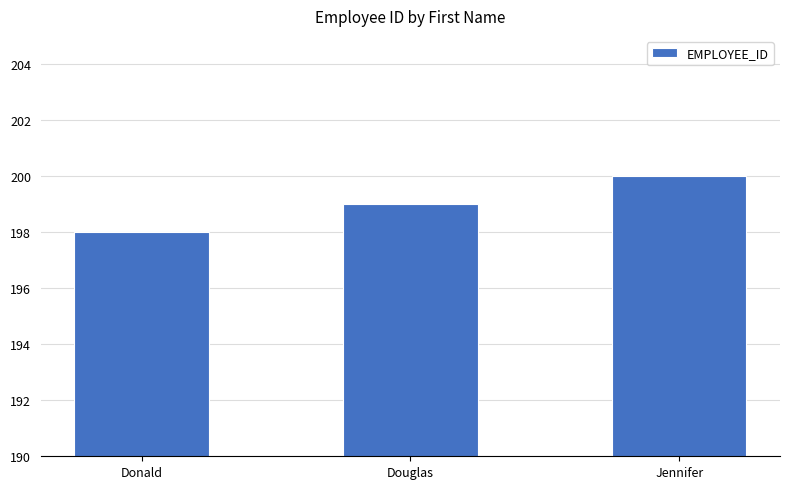

Reading left to right, transcribe all the data shown in this chart.

198	199	200